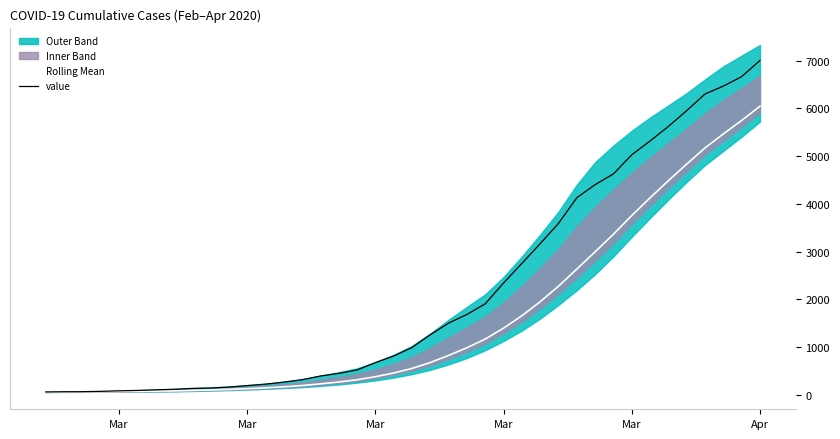

How many data points in value are less than 993?

20